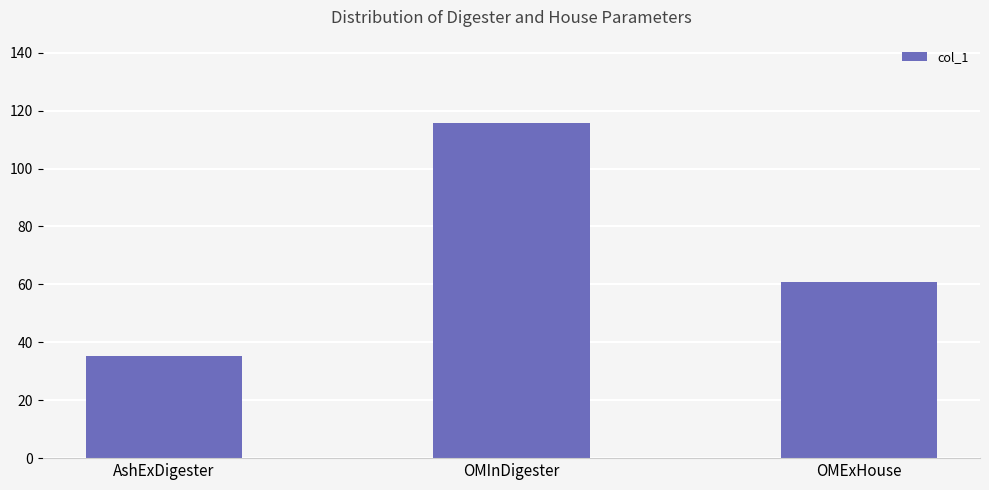

What position from the left is AshExDigester?

1